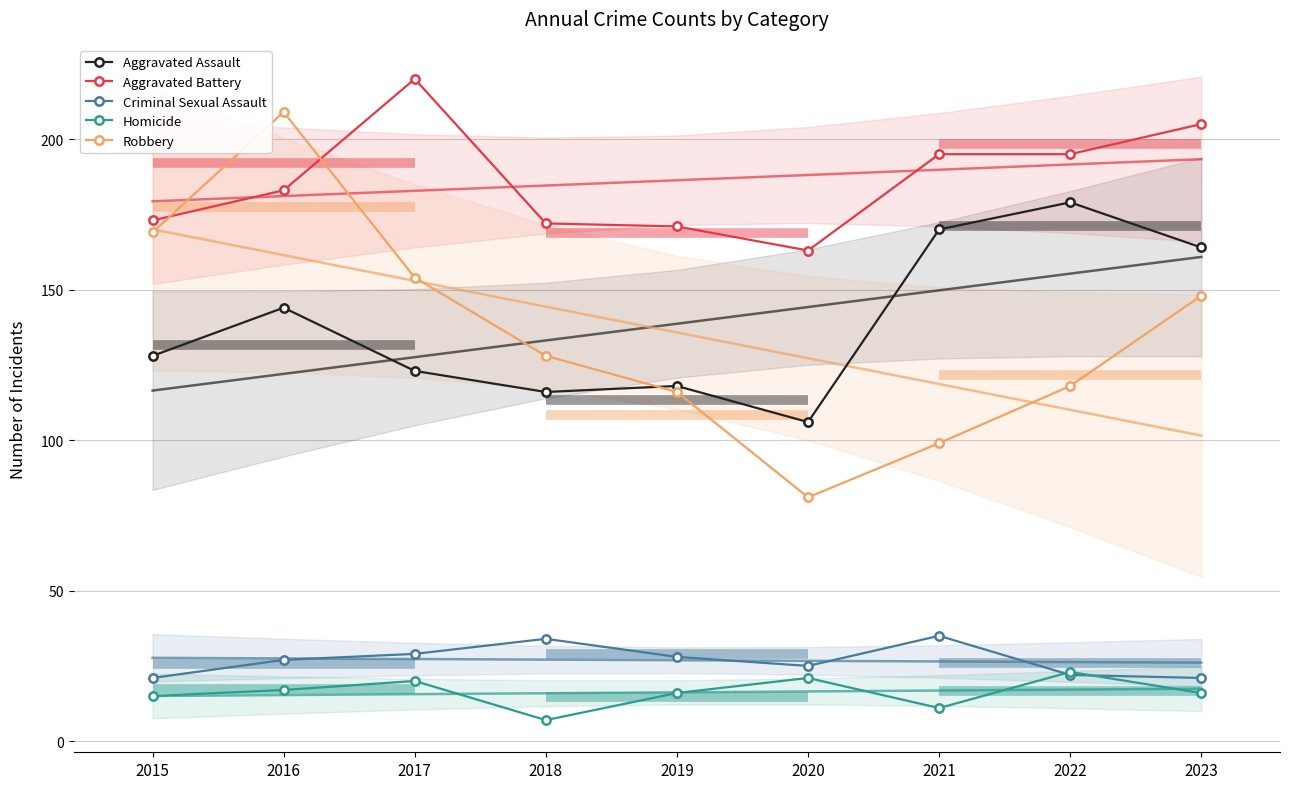

What is the difference between the maximum and second lowest values in the Robbery series?

110